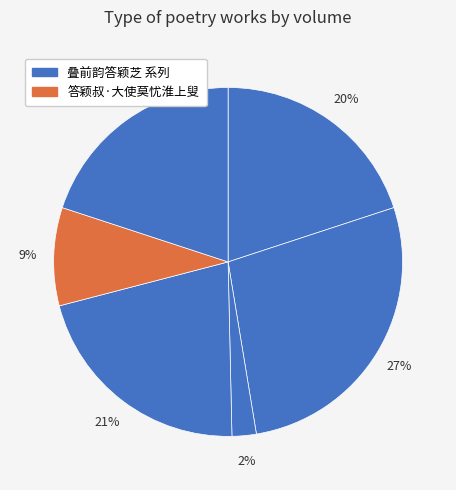

How many slices are in this pie chart?

6